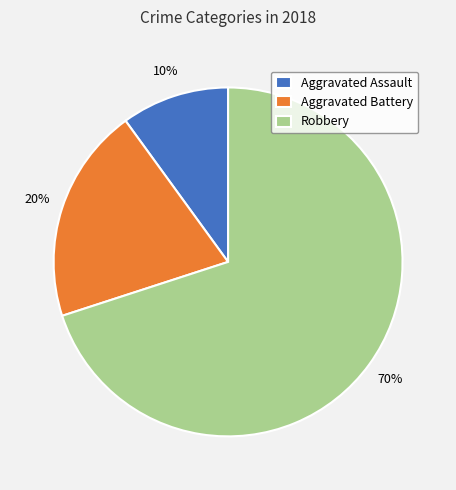

Is the sum of Aggravated Assault and Robbery greater than half?

Yes